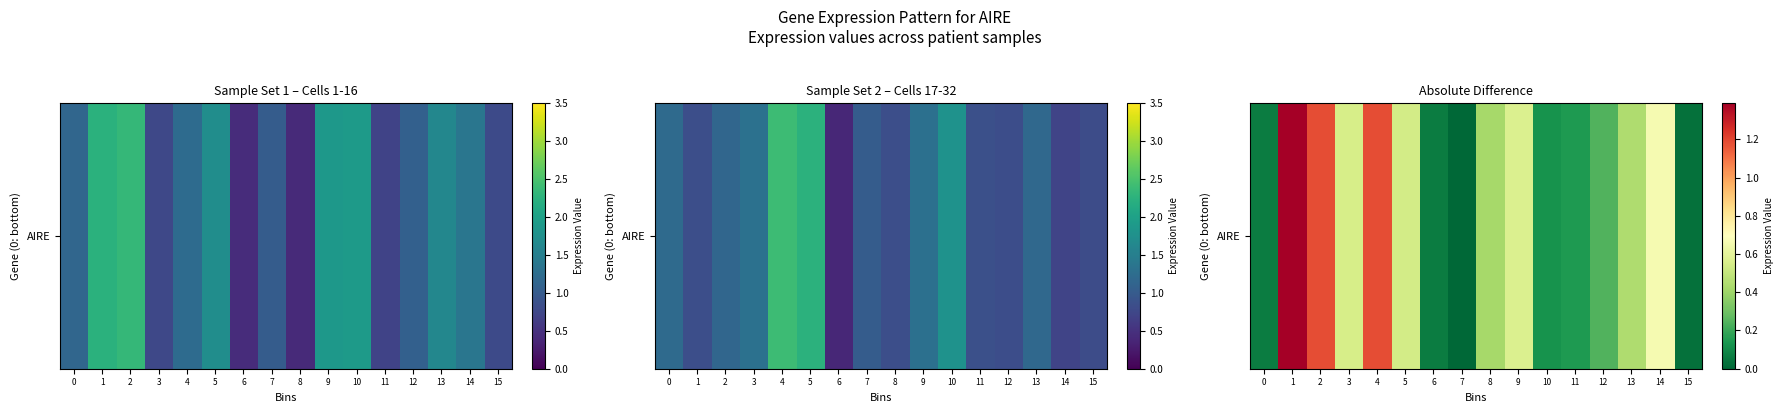

List the labels in order of value, largest first.

1, 2, 4, 14, 9, 3, 5, 13, 8, 12, 11, 10, 0, 6, 15, 7